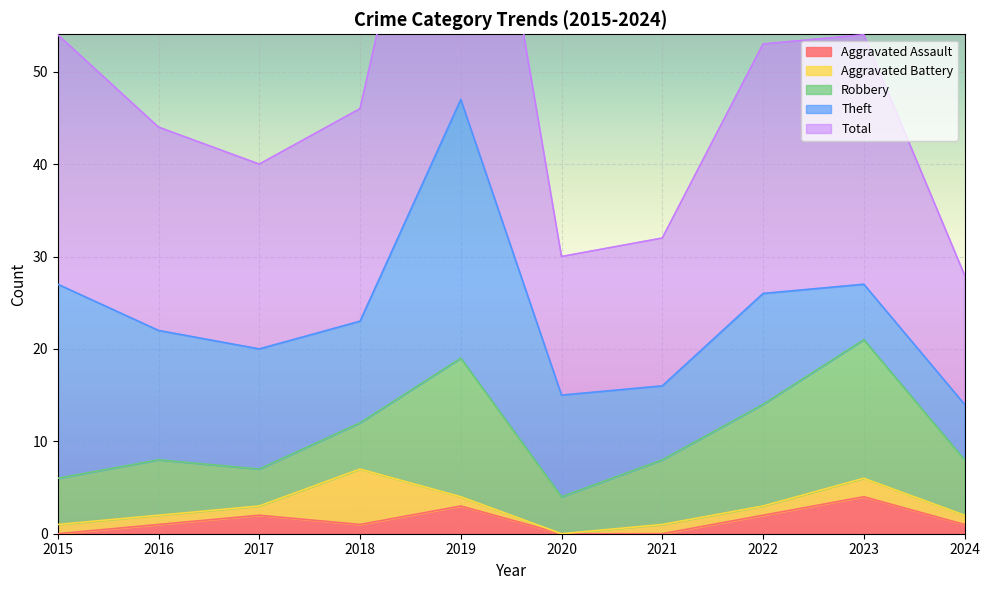

Is it true that Aggravated Battery equals 1 at 2017?

True